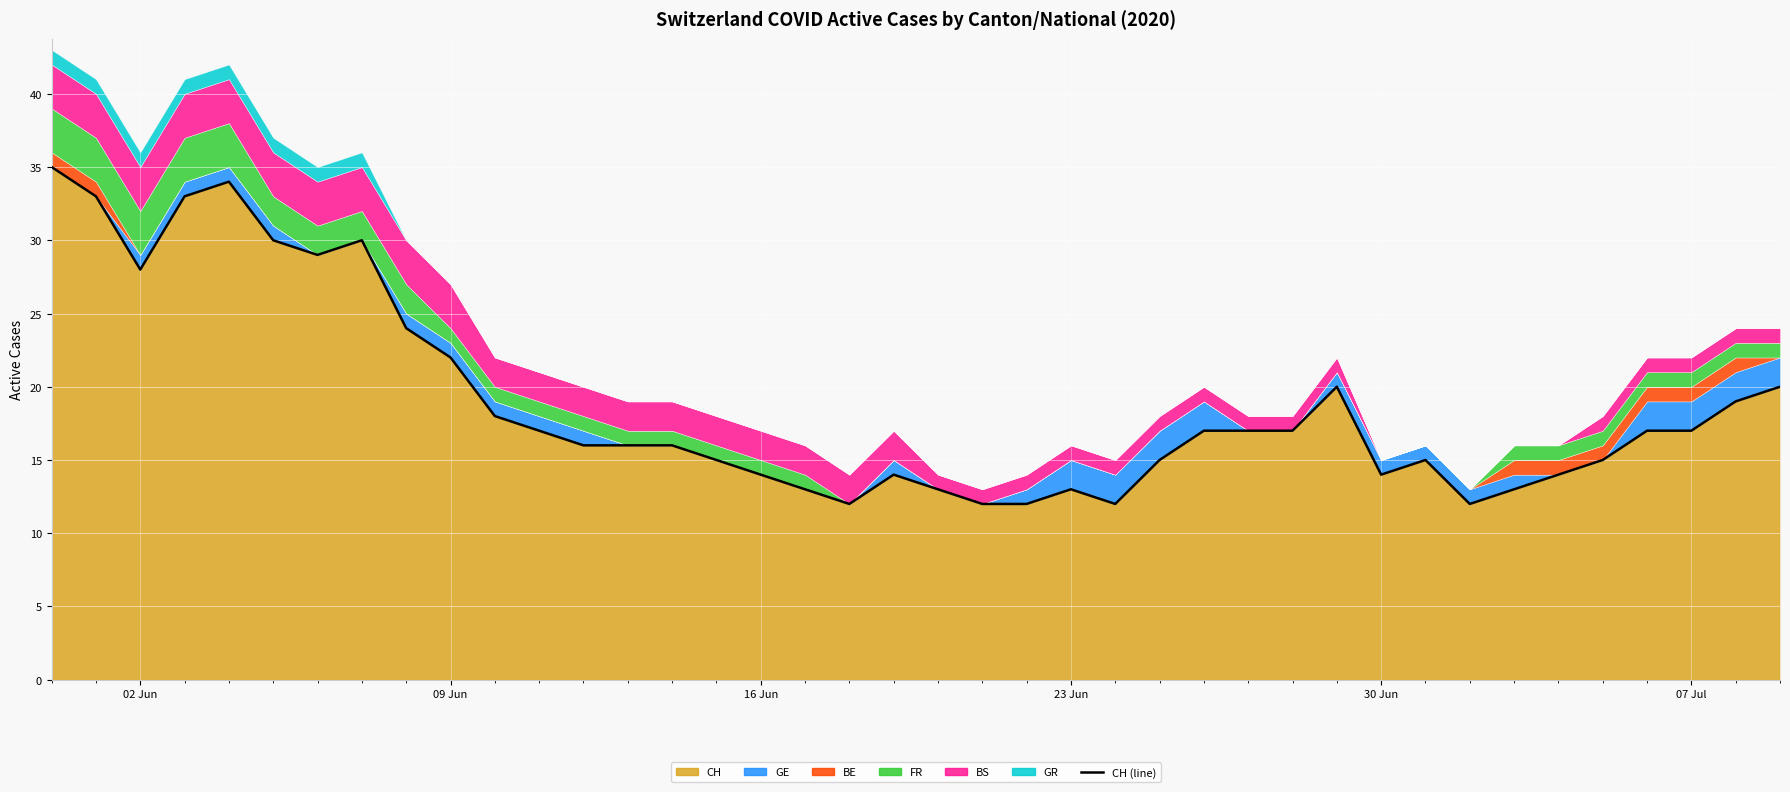

At which label does the data first exceed 17?

02 Jun